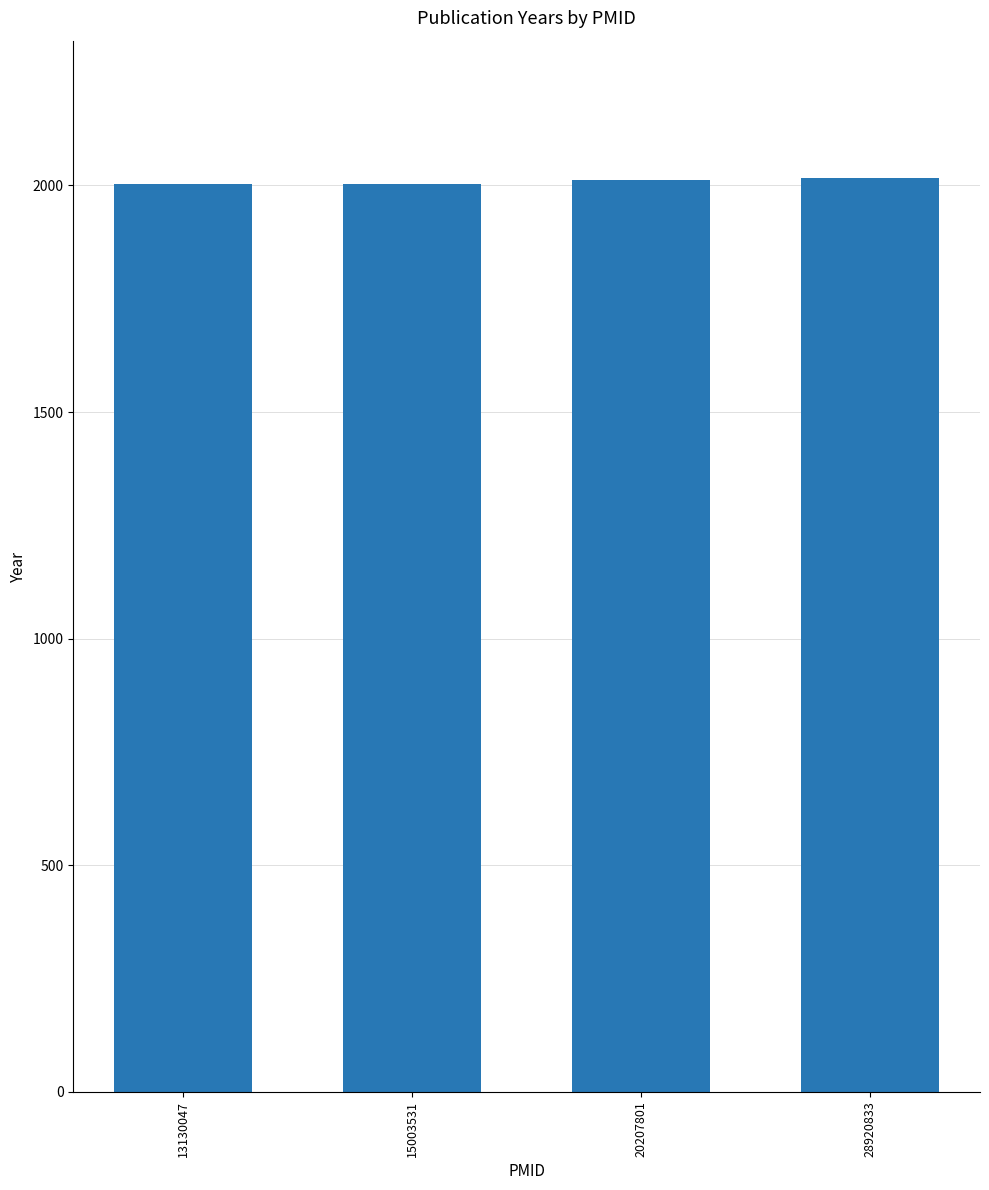

True or false: the data shows 2003 at 13130047.

True